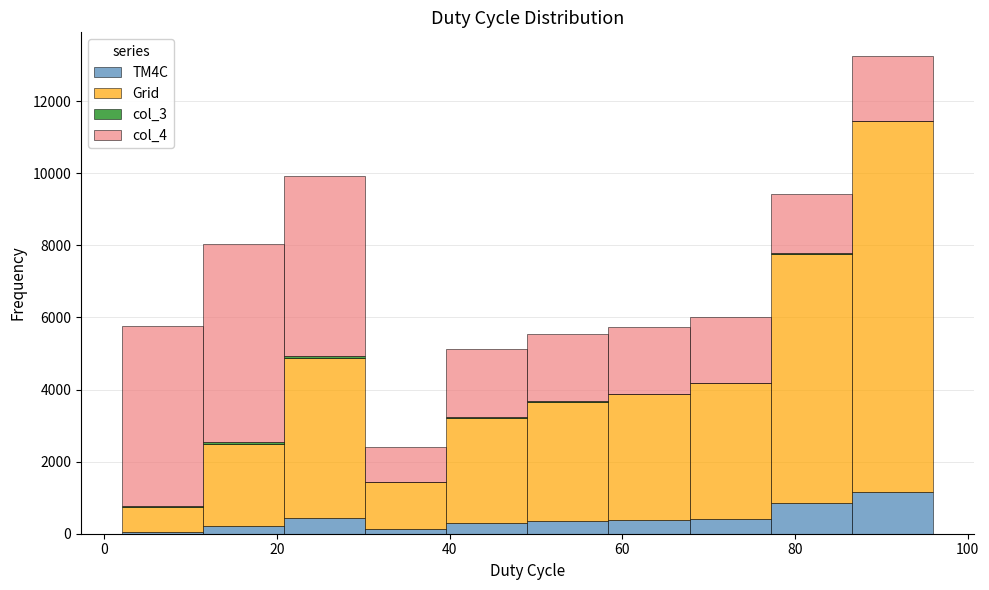

What is the total height of the stacked bar covering 77.2 to 86.6 on the x-axis? Neither the bar edges nor the heights are printed on the chart, so give them approximately, as read against the axes.

9400